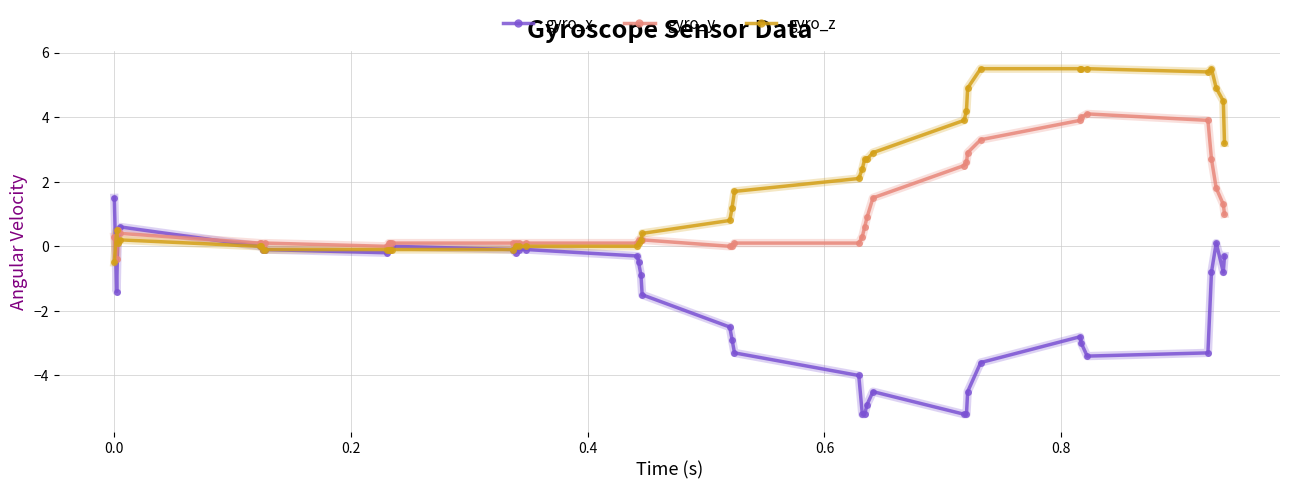

List the series in order of their overall mean, lowest first.

gyro_x, gyro_y, gyro_z